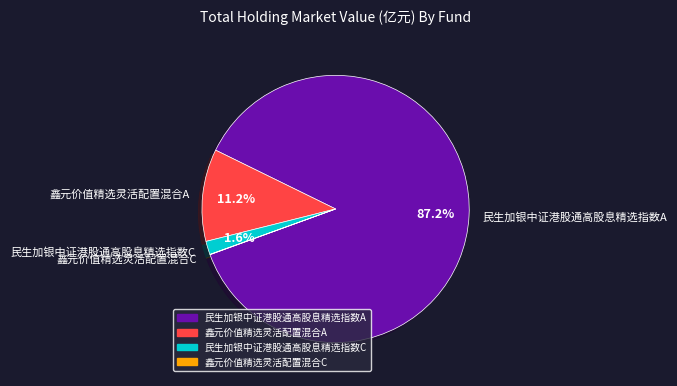

Does 鑫元价值精选灵活配置混合A account for over 50% of the chart?

No